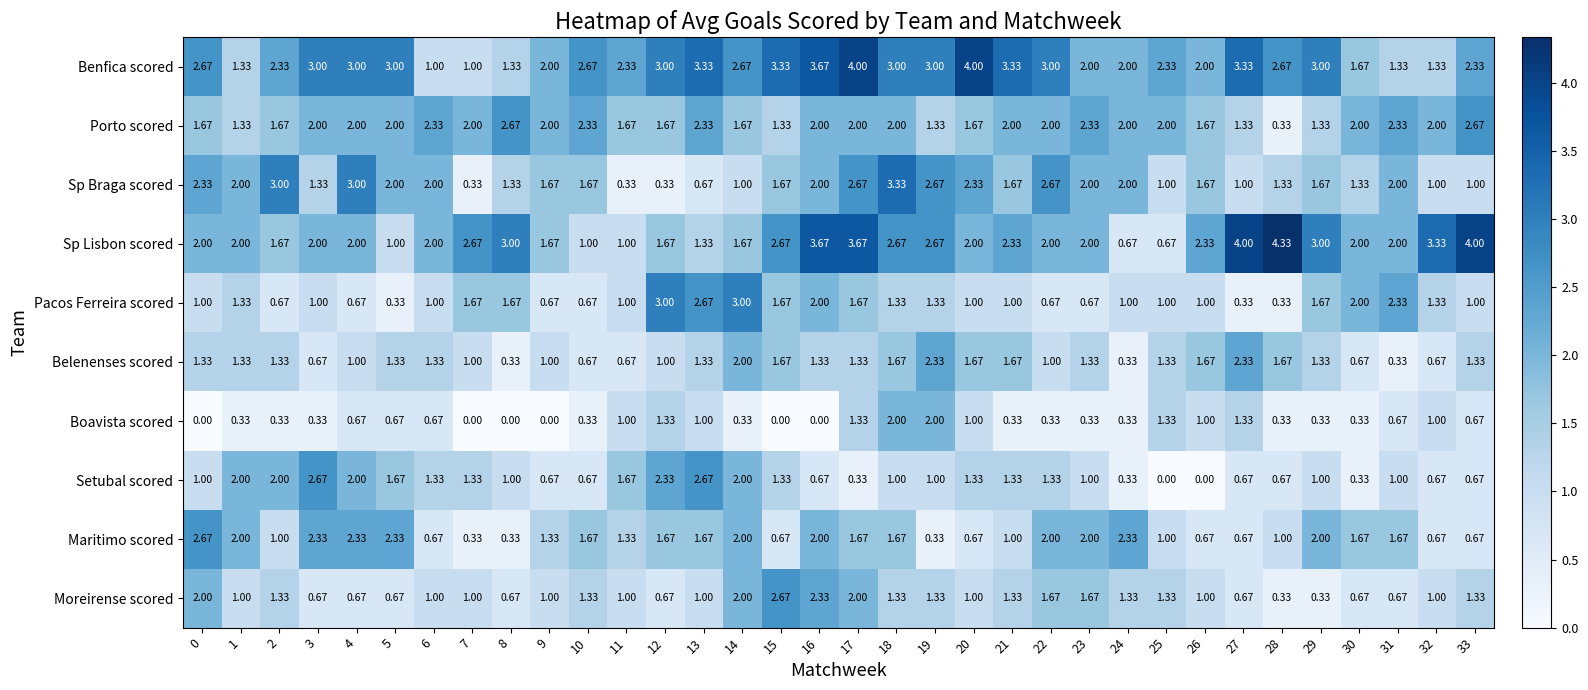

Which series has the largest total across all categories?

Benfica scored